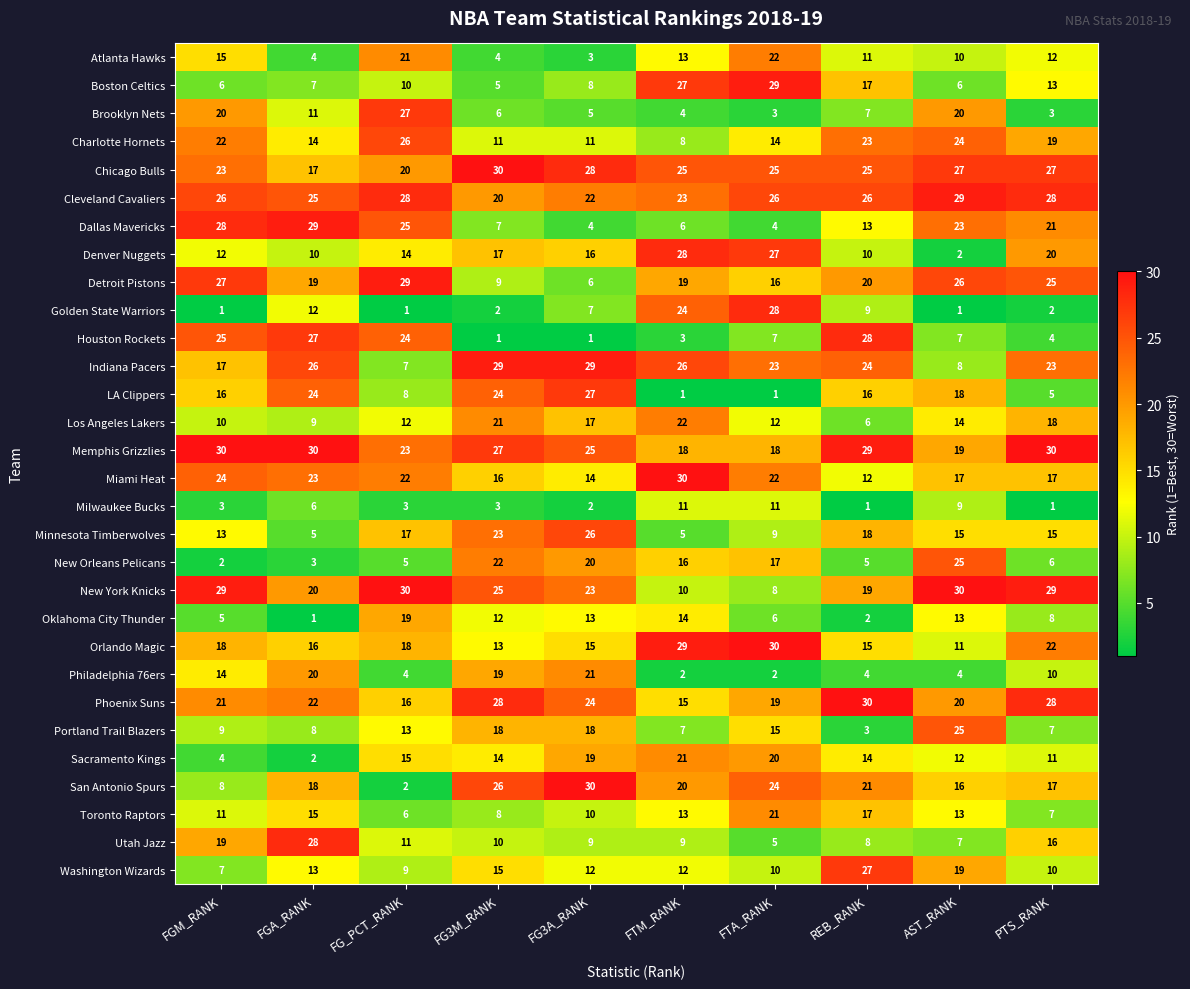

How many series are shown in this chart?

30